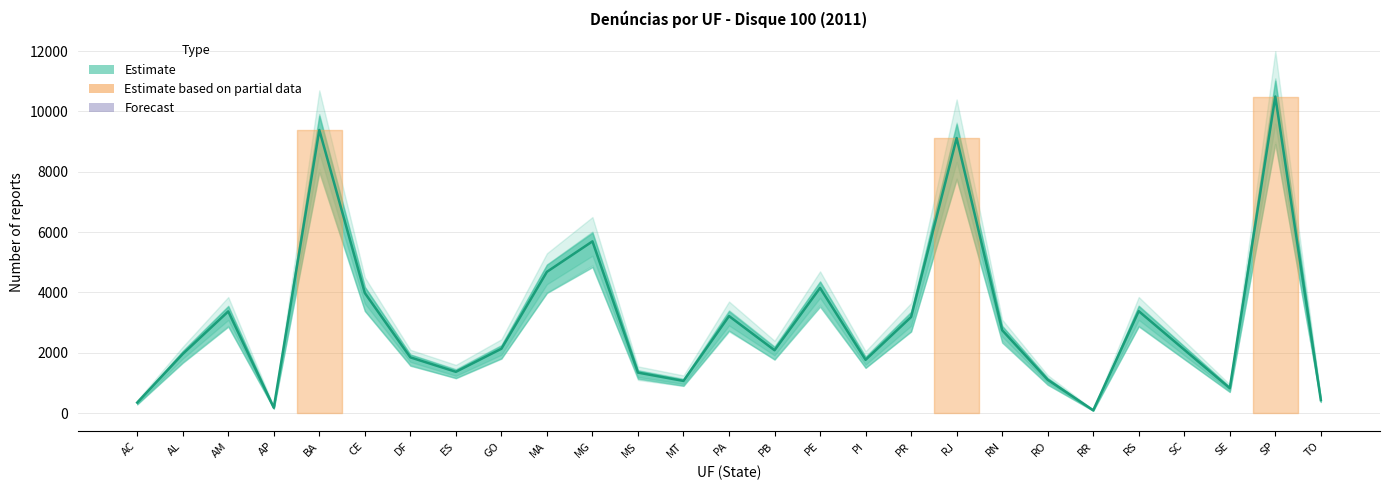

What is the difference between the values at RS and MS?

2037